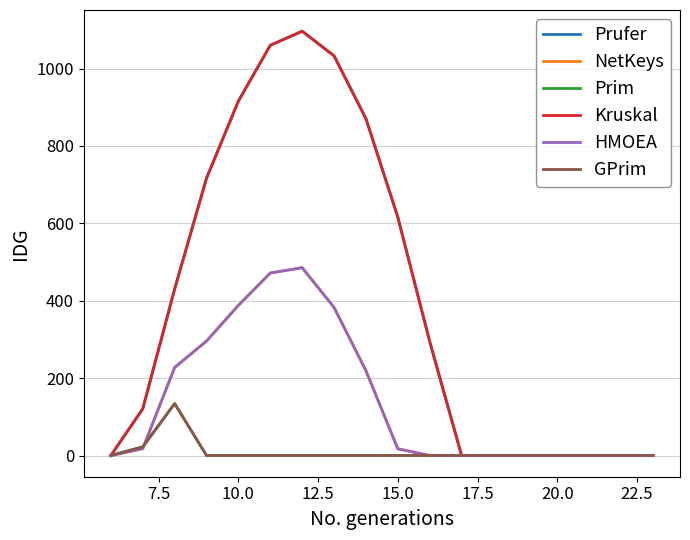

Which series has the widest spread of values?

Prufer